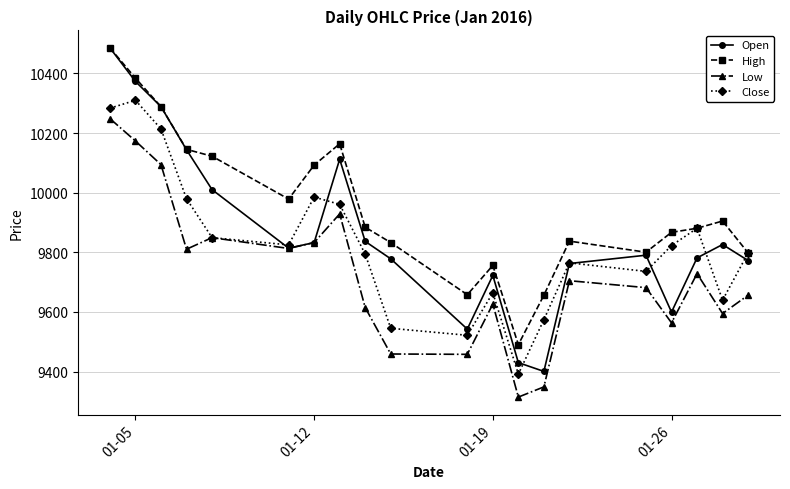

What is the smallest value displayed?

9314.6